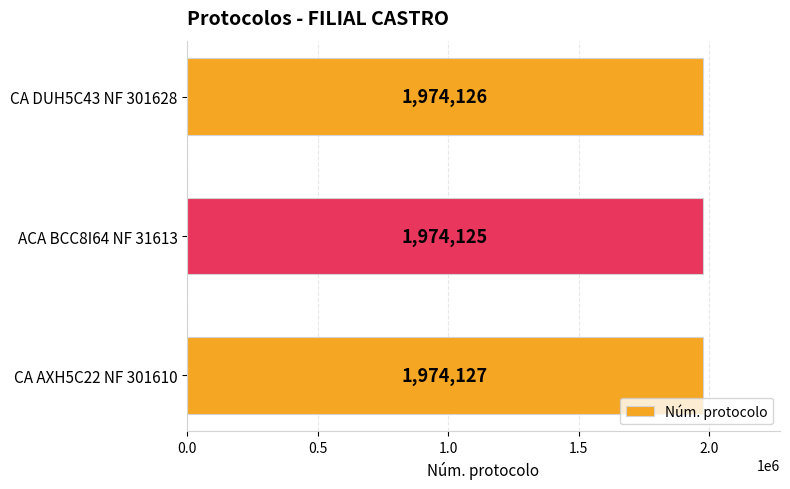

What is the greatest value displayed?

1974127